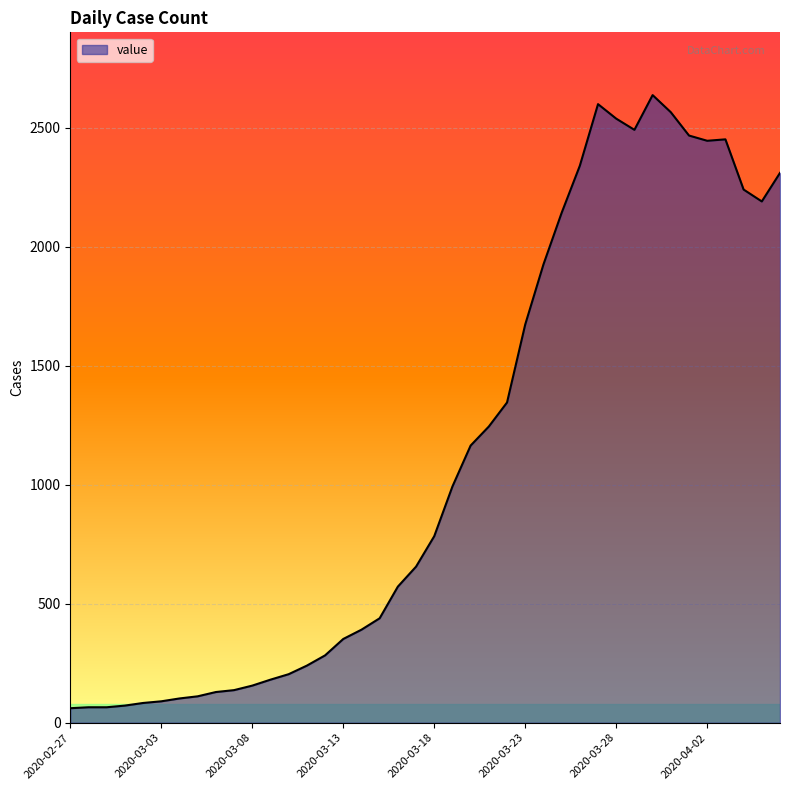

Does the chart display data point markers on the line(s)?

No